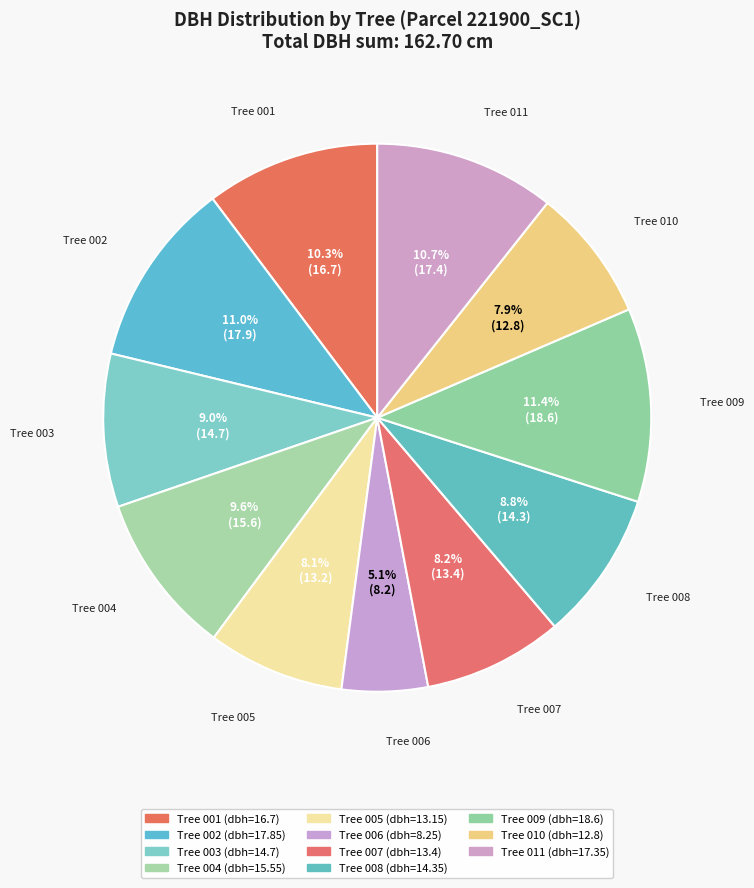

How many segments does this pie chart have?

11